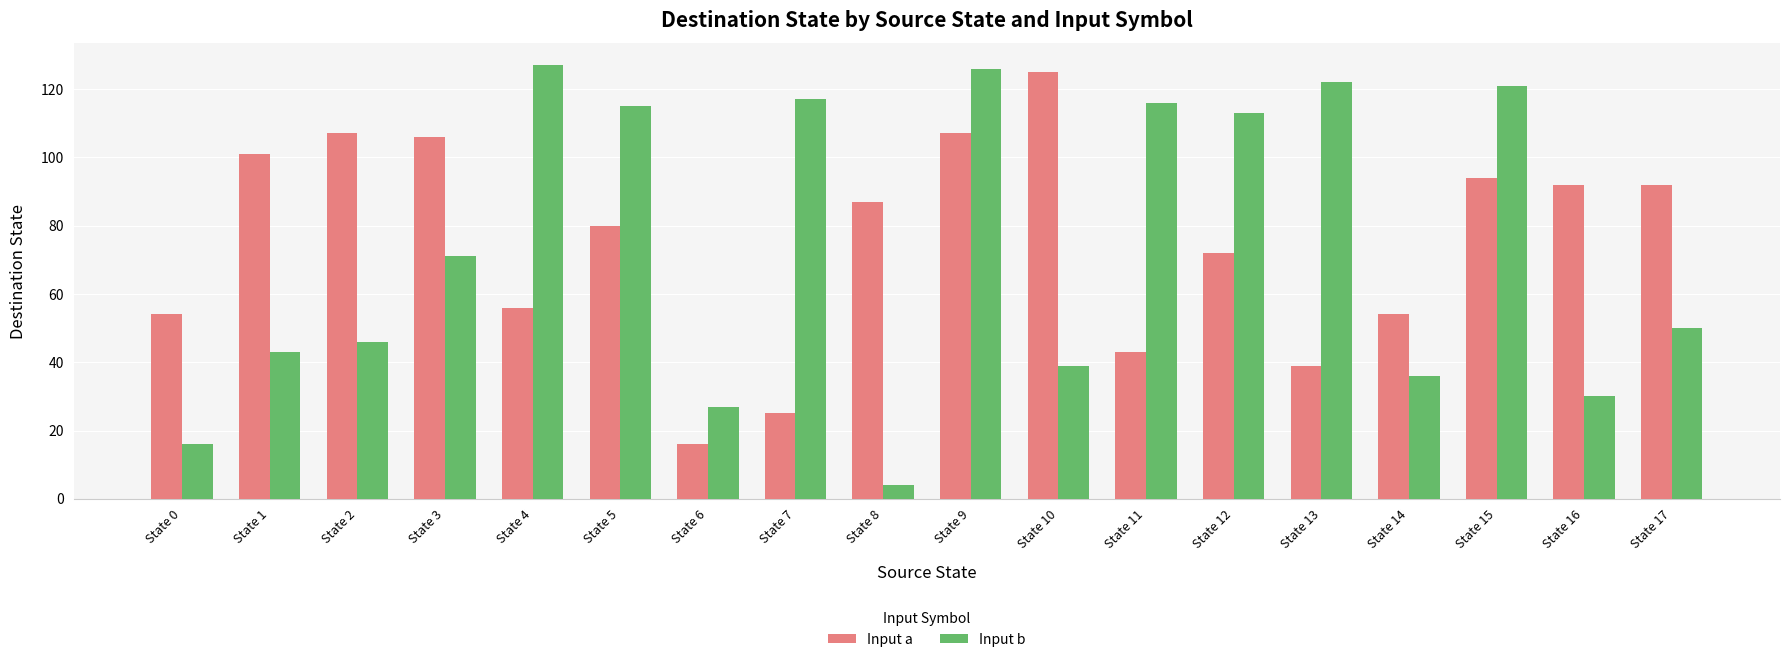

Is it true that Input b equals 8 at State 6?

False